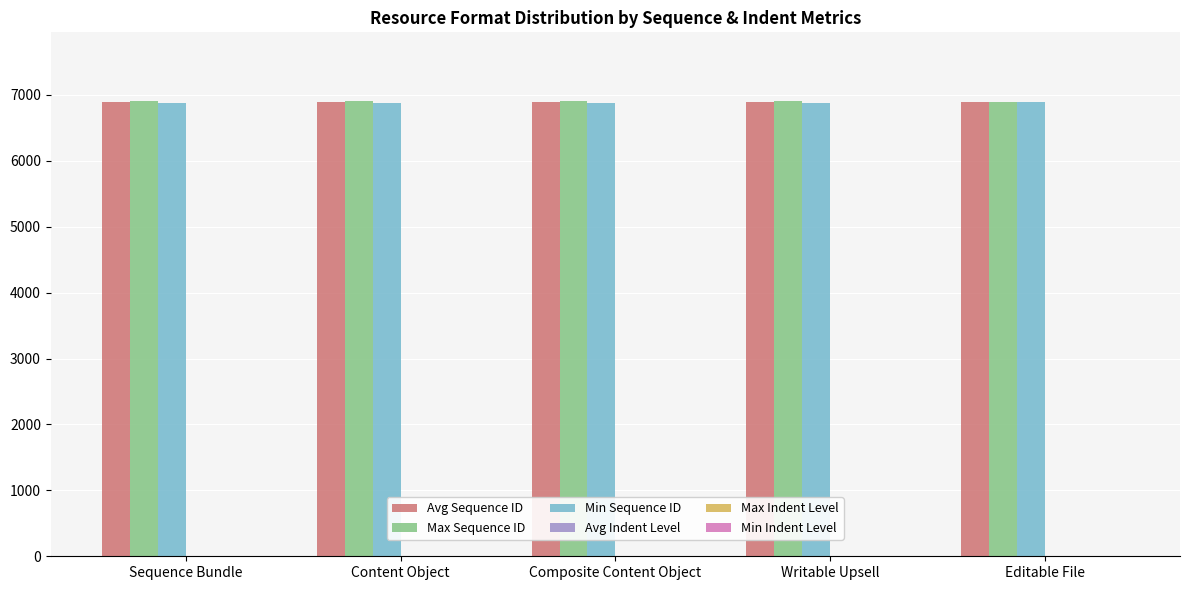

True or false: Max Sequence ID has a value of 6911.0 at Content Object.

True